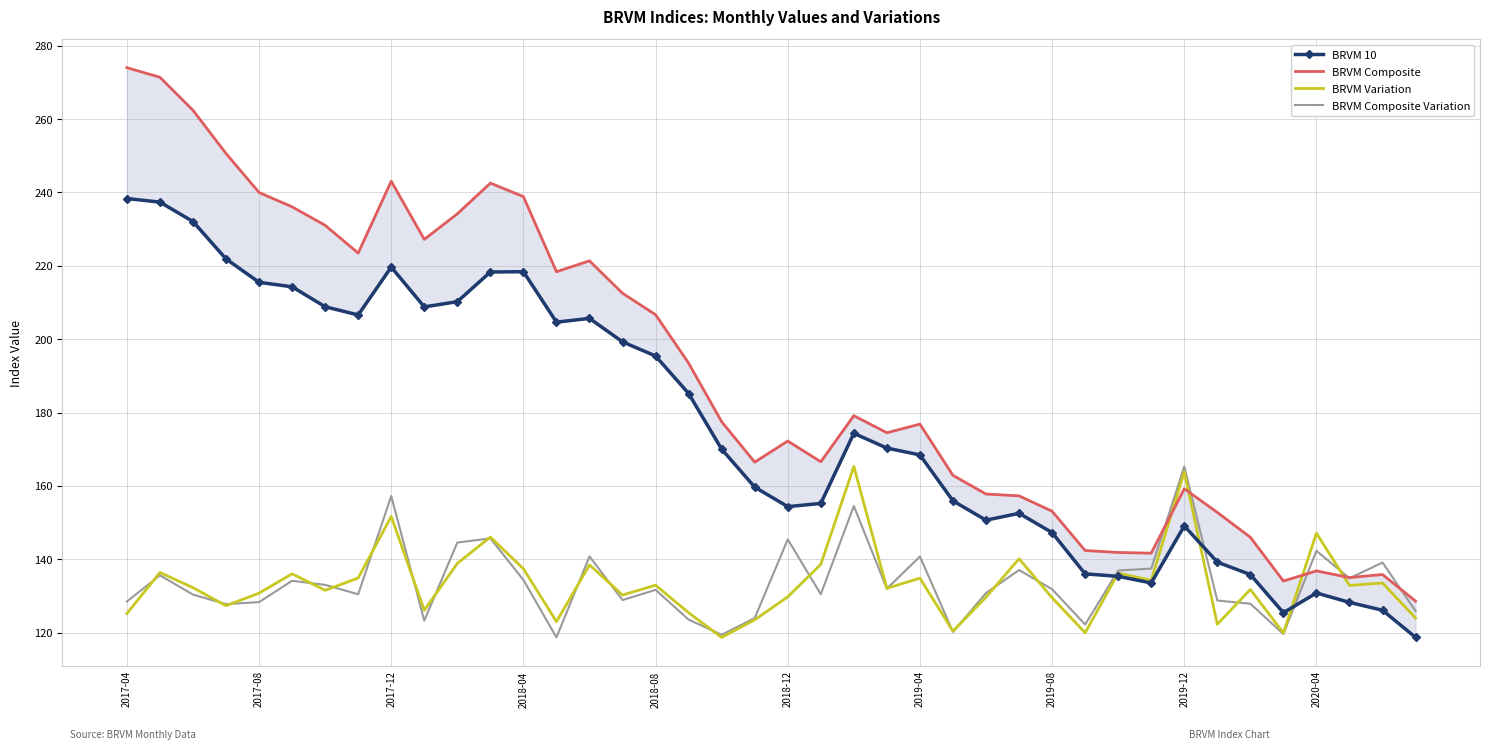

How many times do BRVM Variation and BRVM Composite Variation cross each other?

20